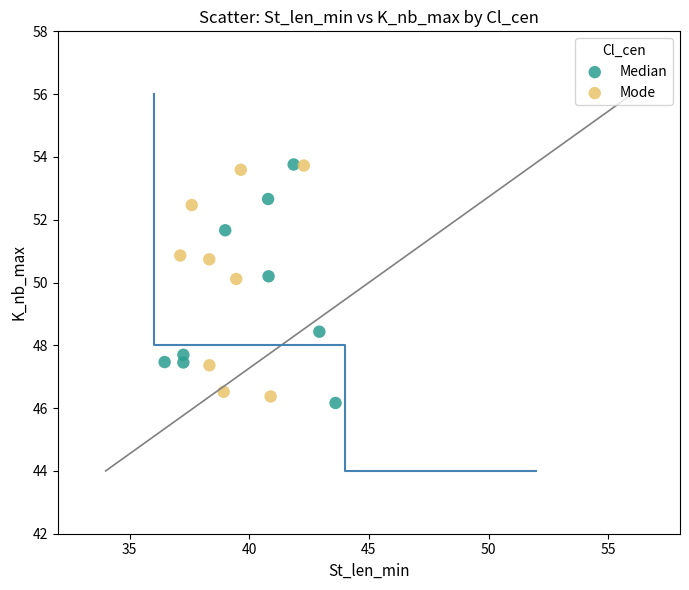

Which series reaches the minimum Y coordinate?

Median